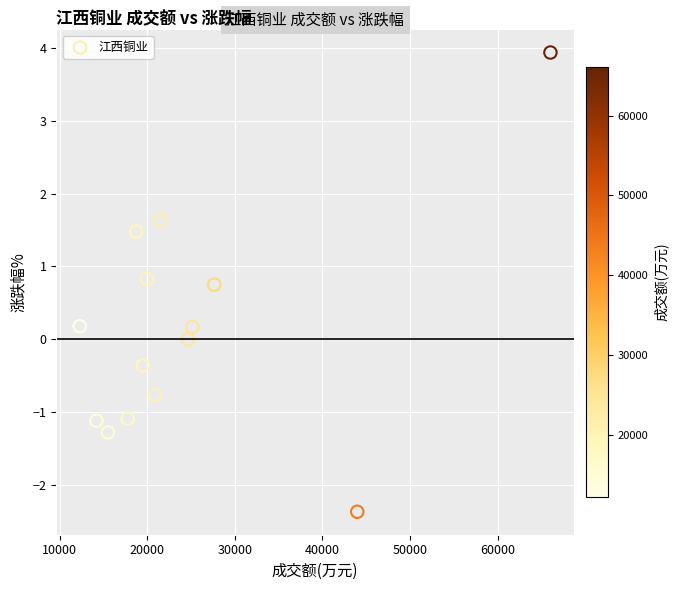

What is the range of X values (max minus min)?

53708.0